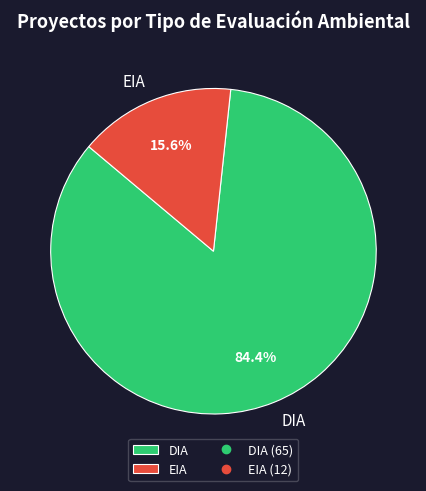

Is there any slice that represents more than half of the pie?

Yes